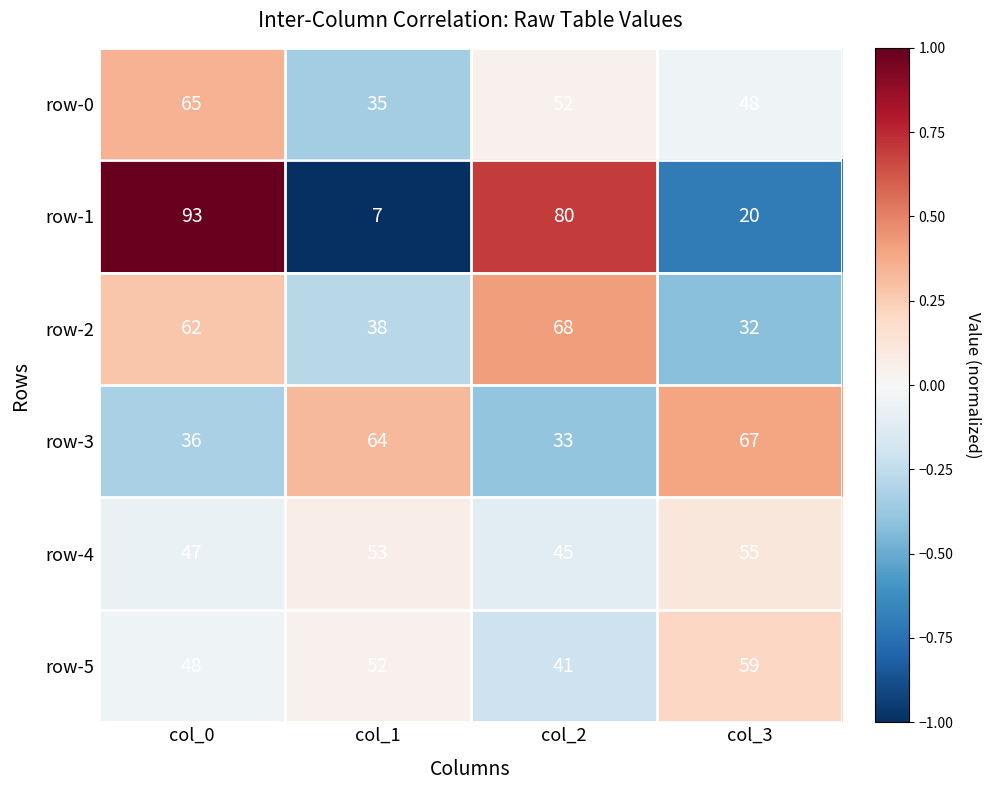

Which label corresponds to the largest value in the chart?

col_0